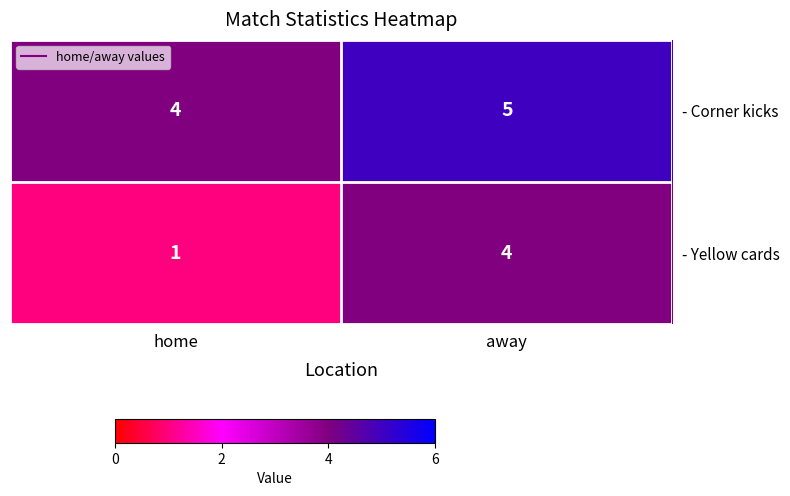

At how many categories does at least one series exceed 2?

2